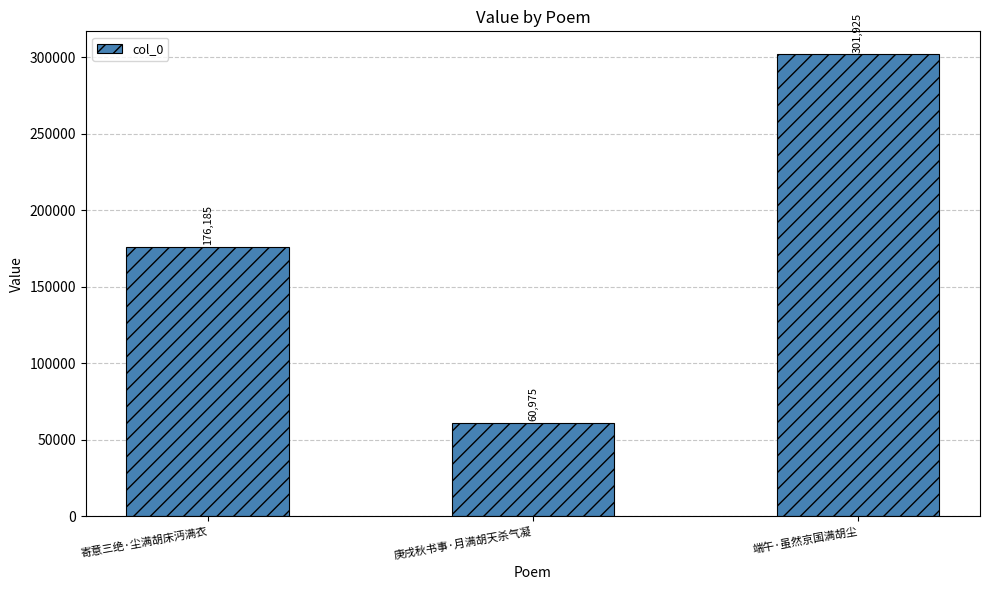

Count the values in the range 60975 to 301925.

3